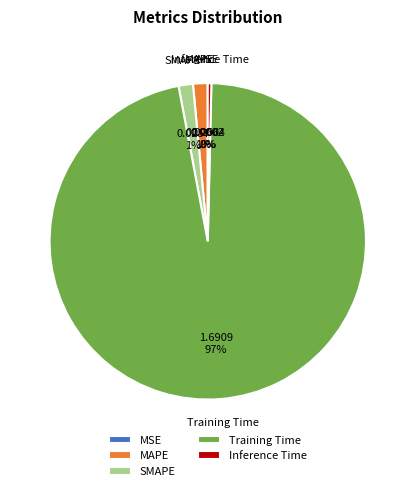

Is it true that SMAPE is 1% of the pie?

True